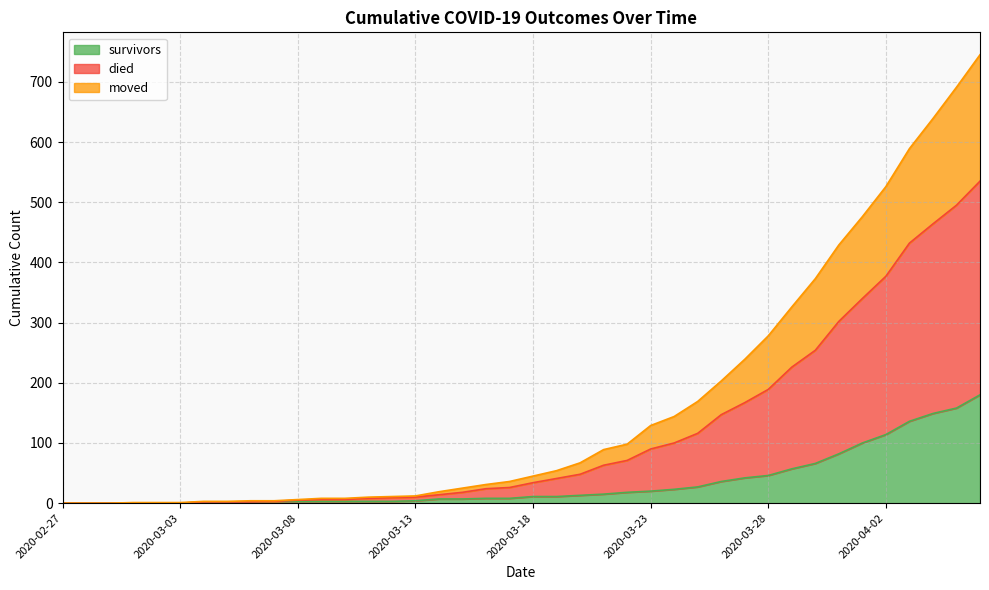

What is the highest value of the survivors series?

180